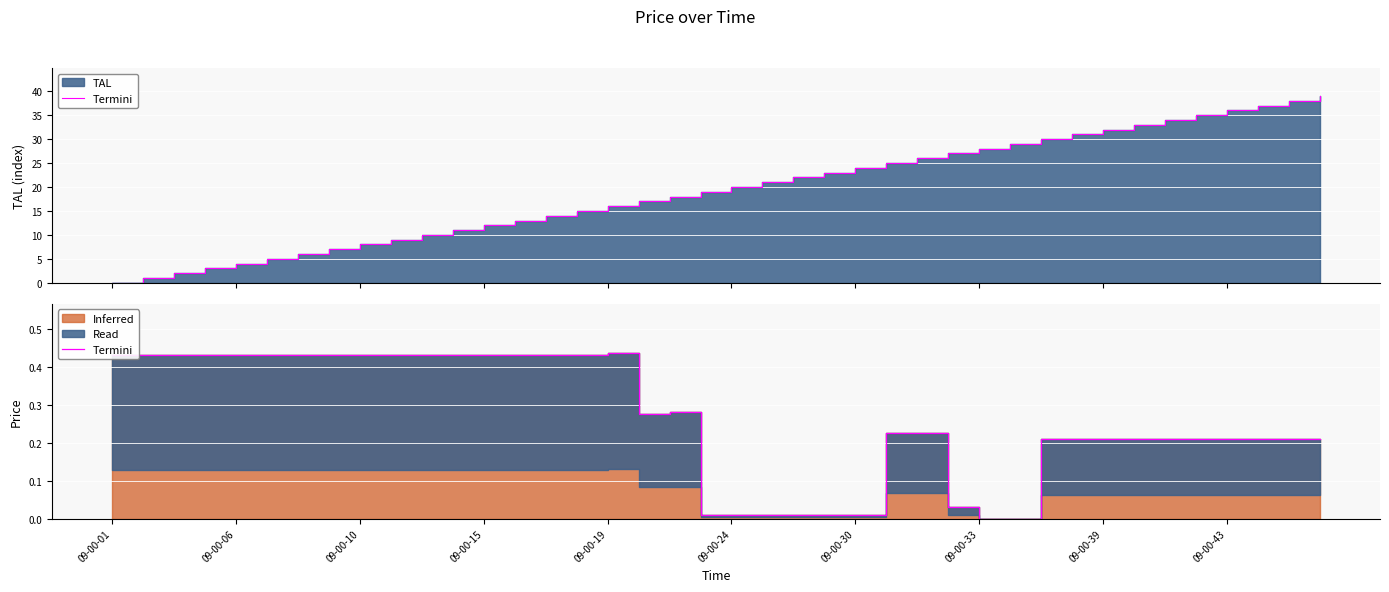

What is the difference between the second highest and minimum values?

0.4